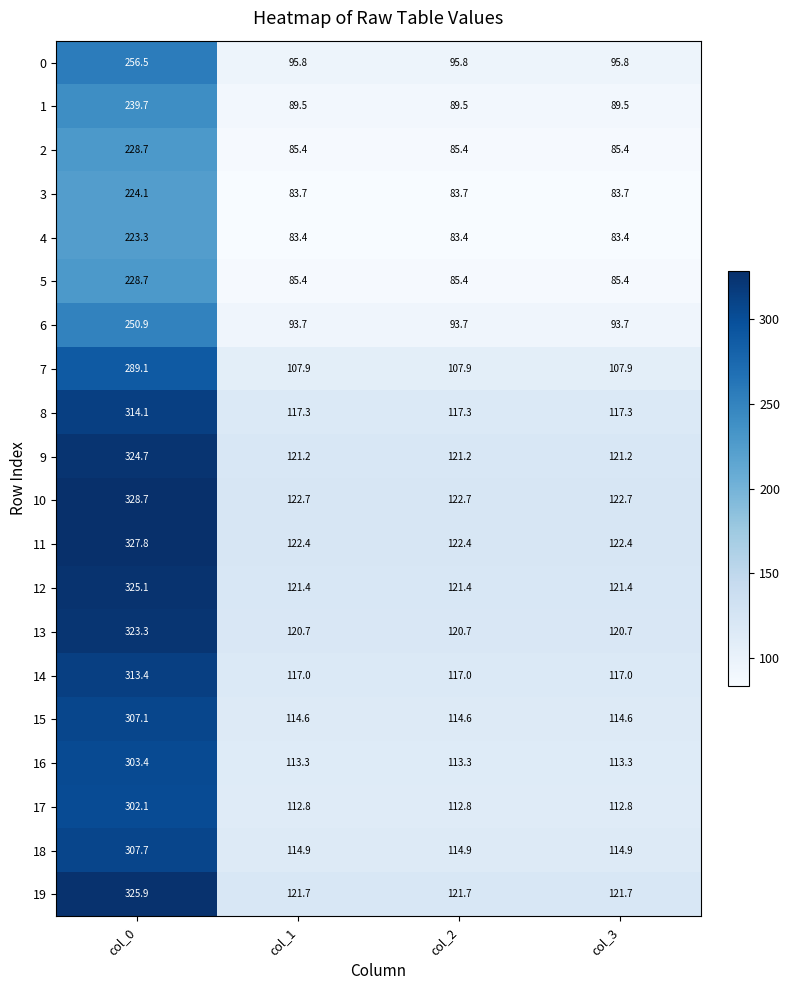

The 13 series shows 173.4 at col_3. True or false?

False